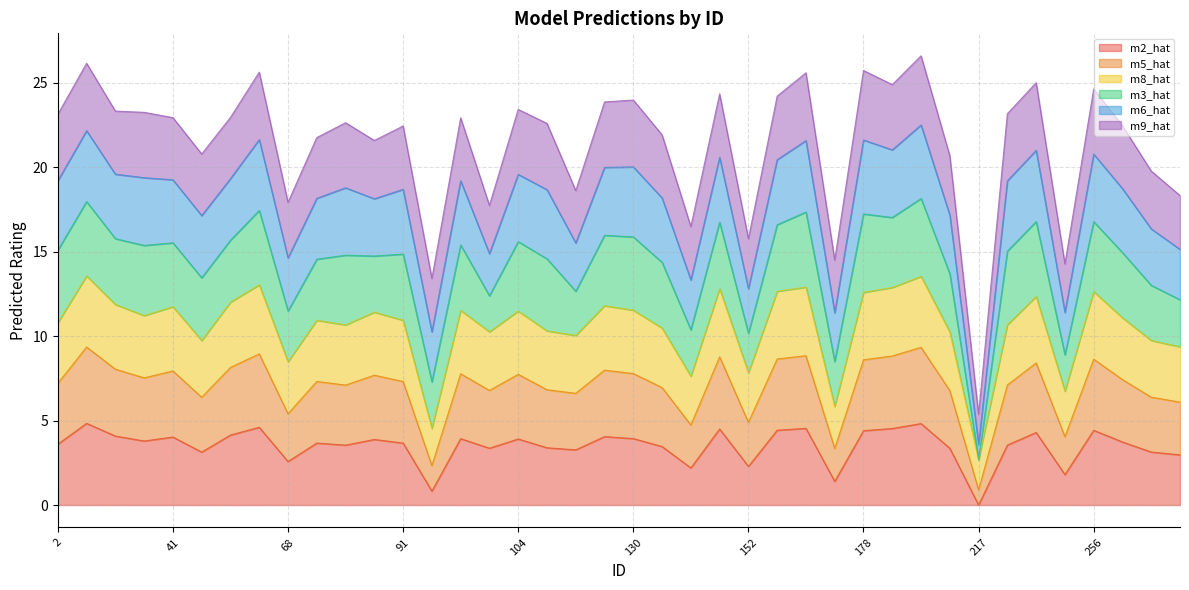

True or false: m8_hat and m2_hat cross at least once.

False